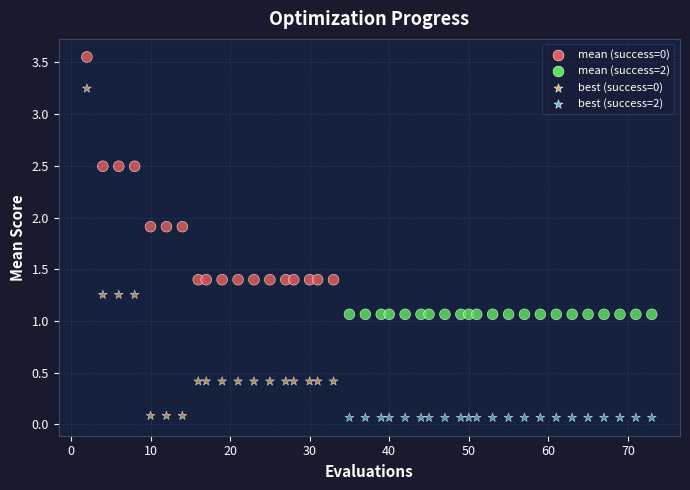

Across all data points, what is the range of X values (max minus min)?

71.0